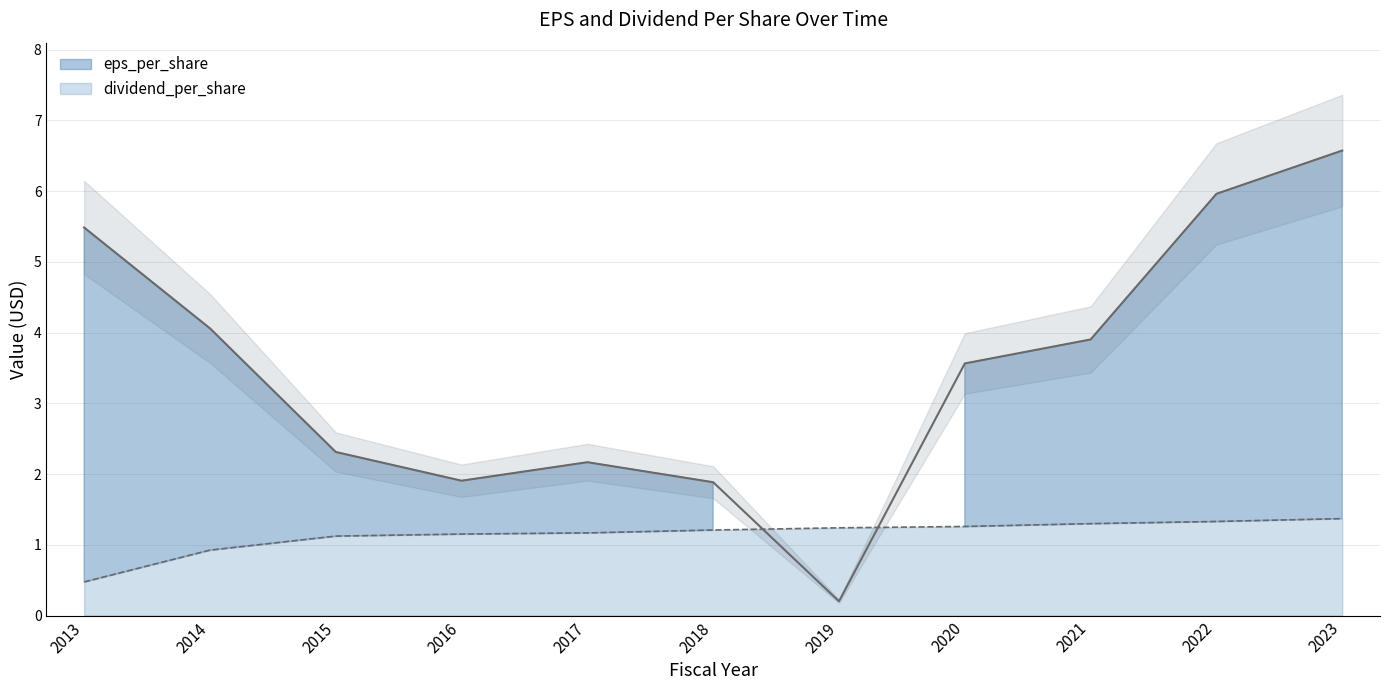

Which series has the widest spread of values?

eps_per_share